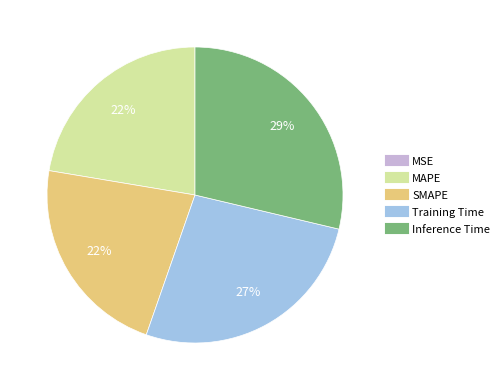

True or false: Inference Time accounts for 29% of the total.

True